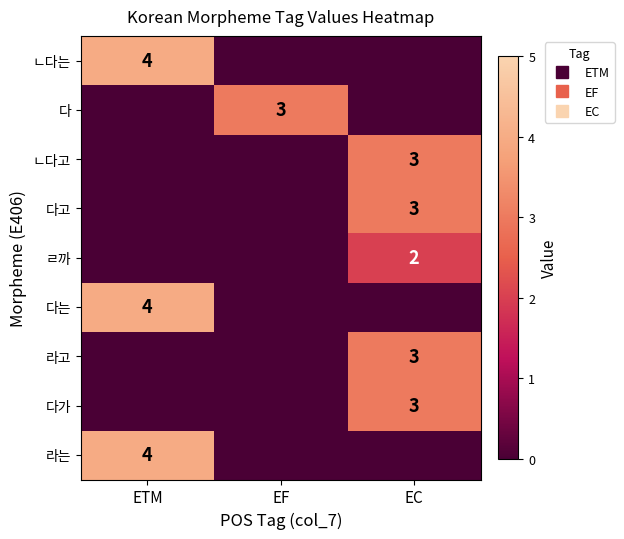

What is the difference between the 다가 values at ETM and EC?

3